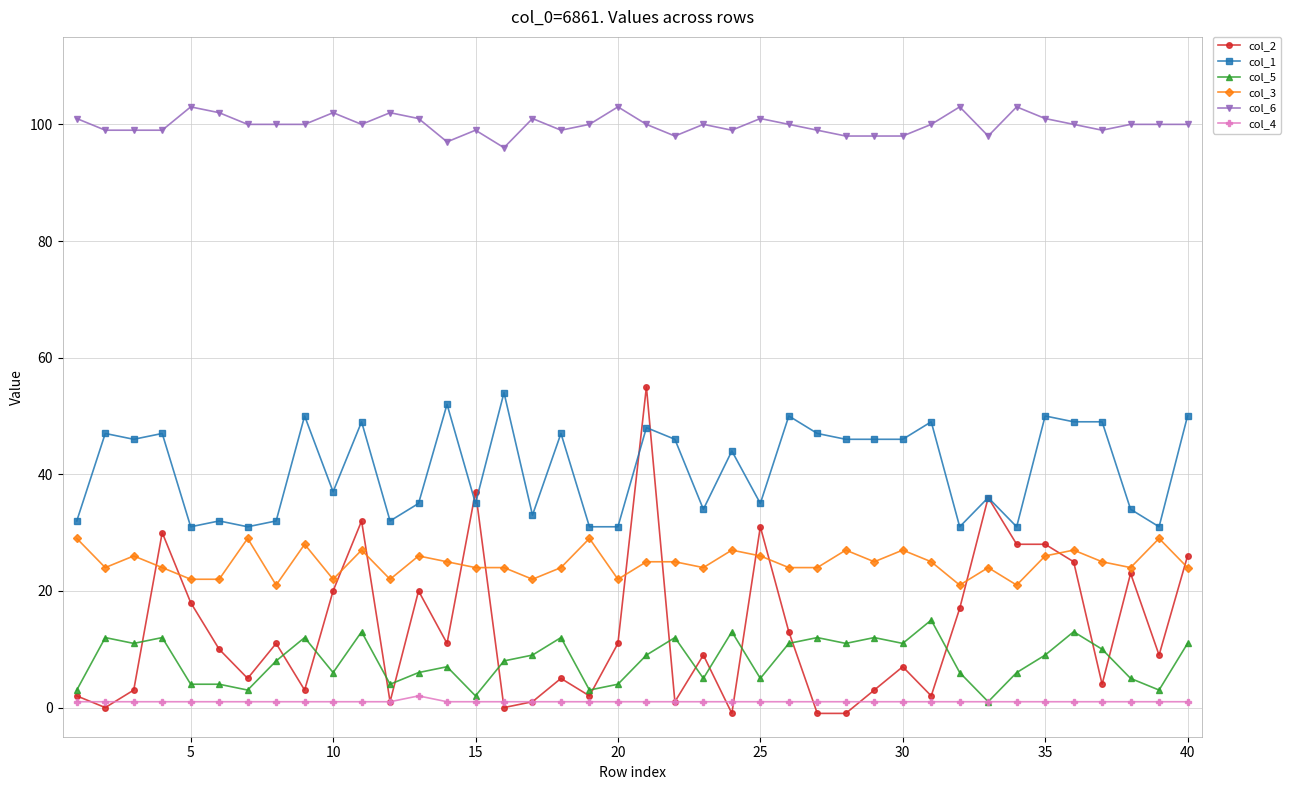

Which series has the widest spread of values?

col_2